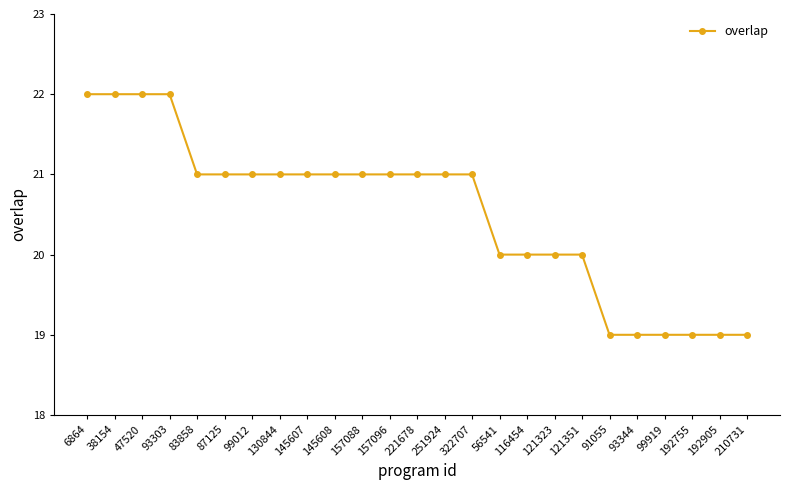

True or false: the data shows 36 at 322707.

False